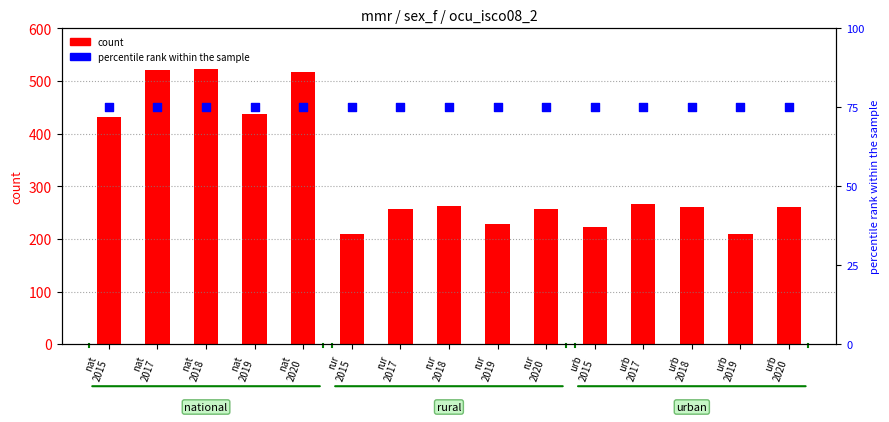

What are all the series names shown in the legend?

count, percentile rank within the sample